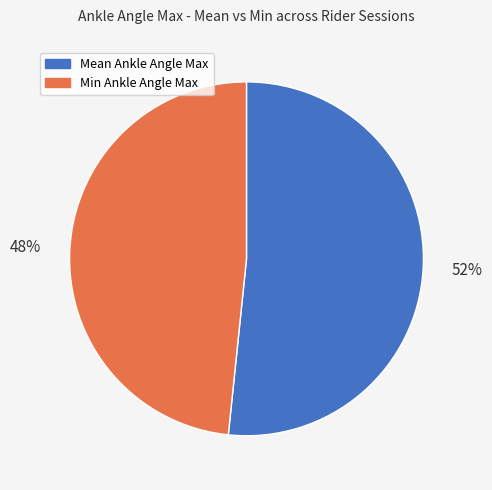

Combined, do Min Ankle Angle Max and Mean Ankle Angle Max account for over 50%?

Yes